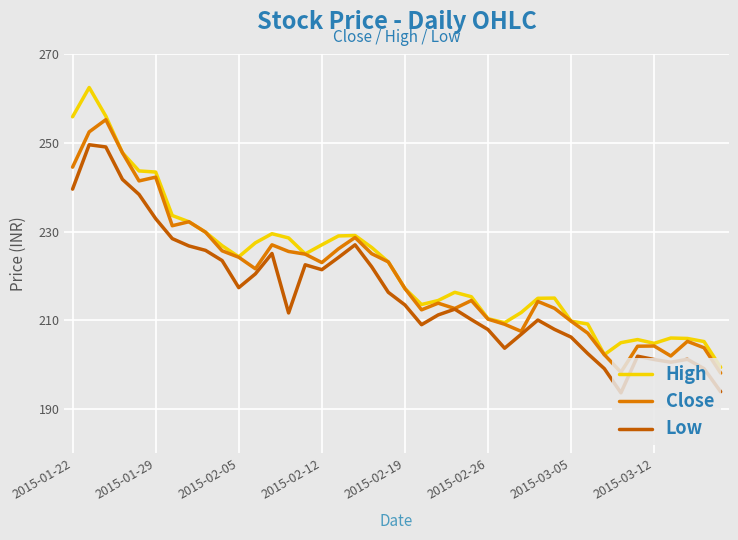

List the series in order of their peak value, lowest first.

Low, Close, High